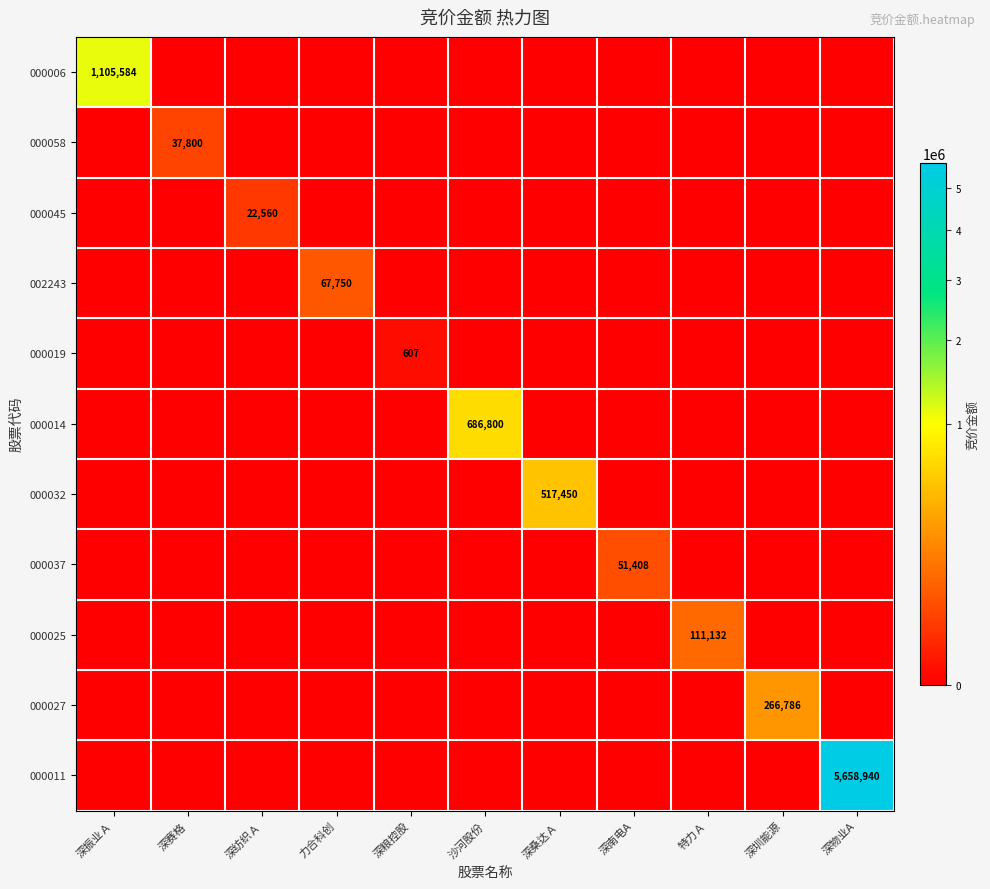

The 000006 series shows 1689494 at 深振业Ａ. True or false?

False